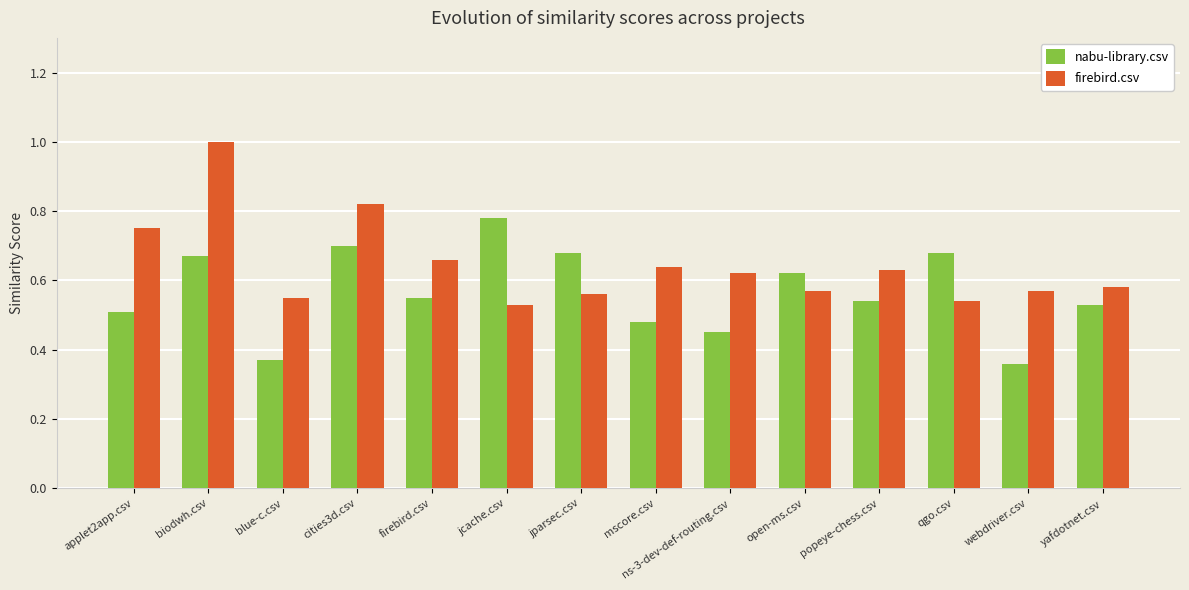

What are all the series names shown in the legend?

nabu-library.csv, firebird.csv